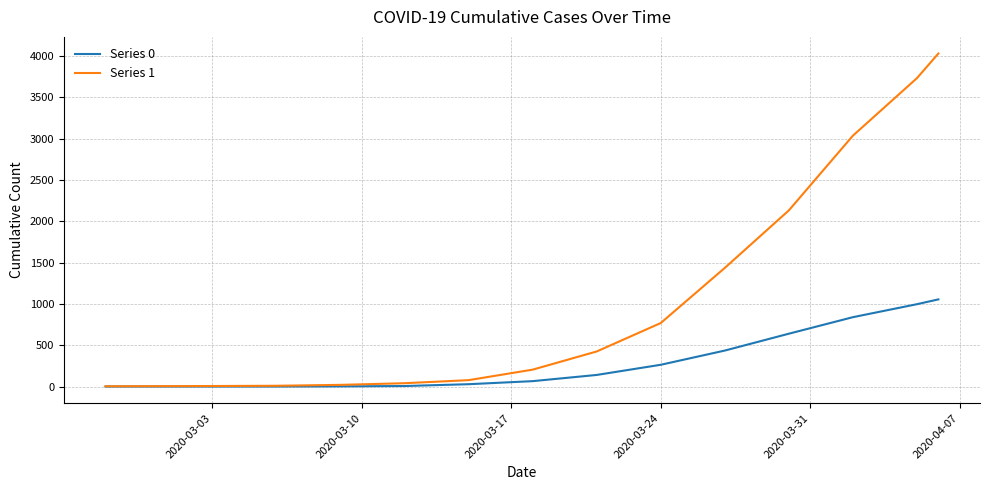

What is the highest value of the Series 1 series?

4028